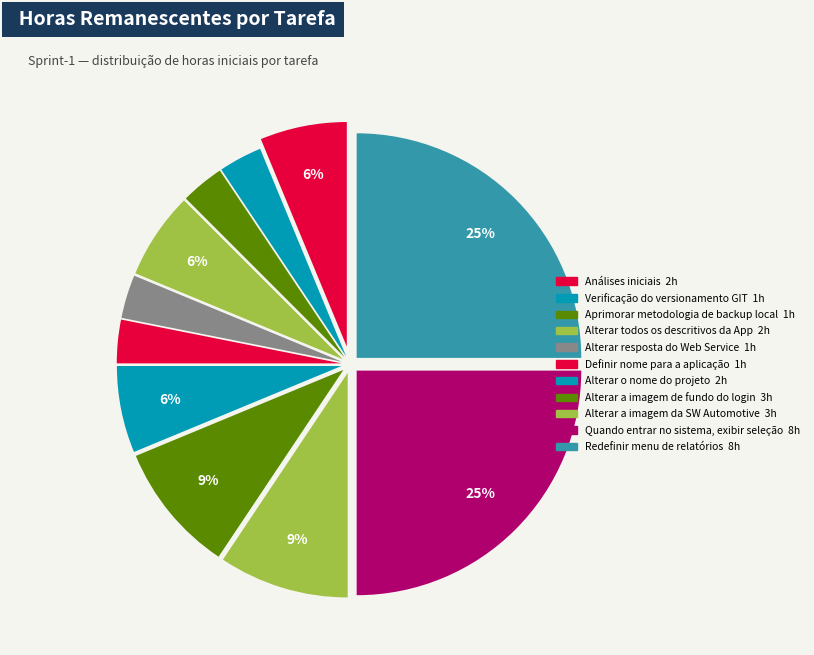

How many segments does this pie chart have?

11